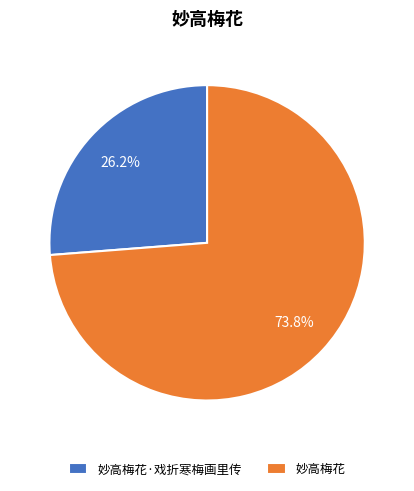

What percentage do 妙高梅花 and 妙高梅花·戏折寒梅画里传 together represent?

100.0%